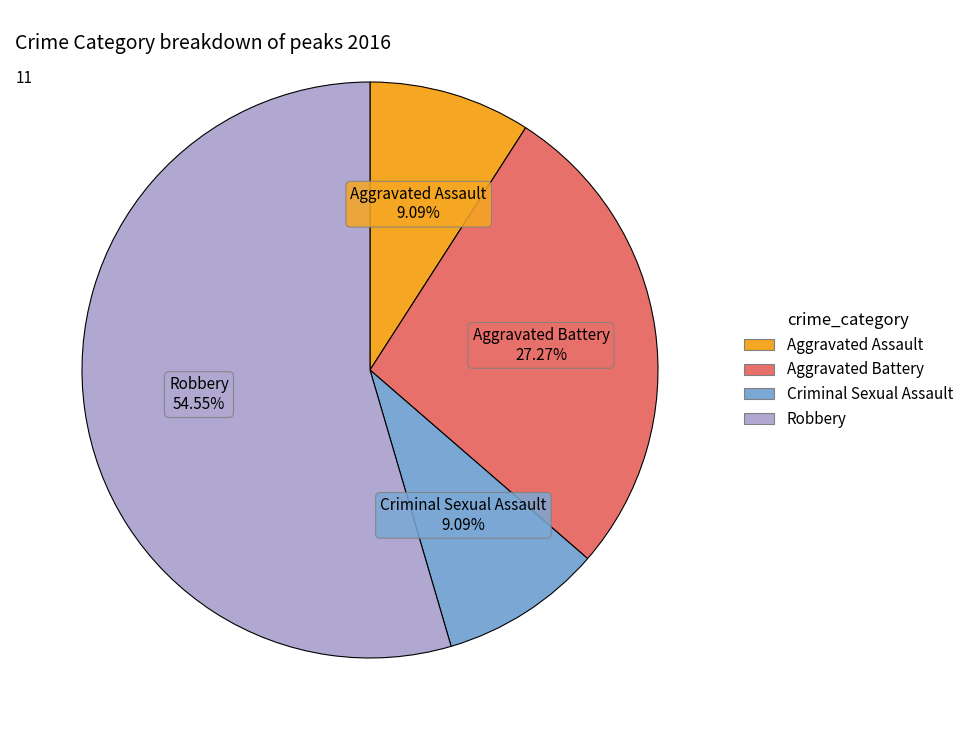

To the nearest percent, what is the combined percentage of Aggravated Assault and Criminal Sexual Assault?

18%